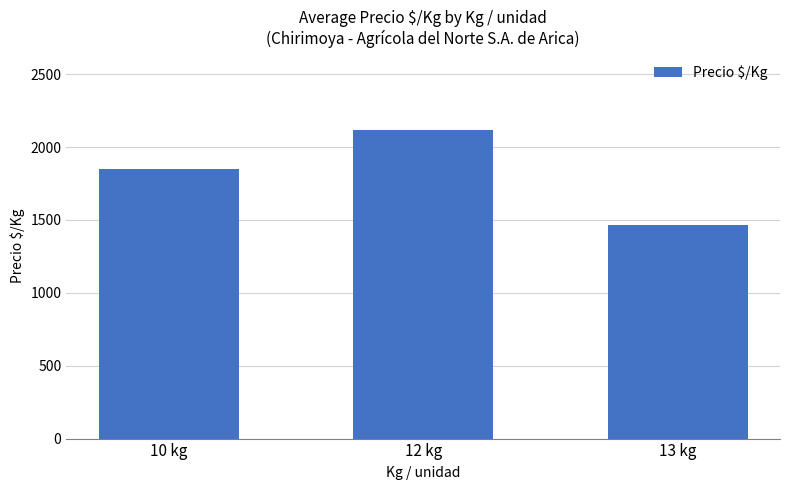

How many values are between 1462 and 2119?

3